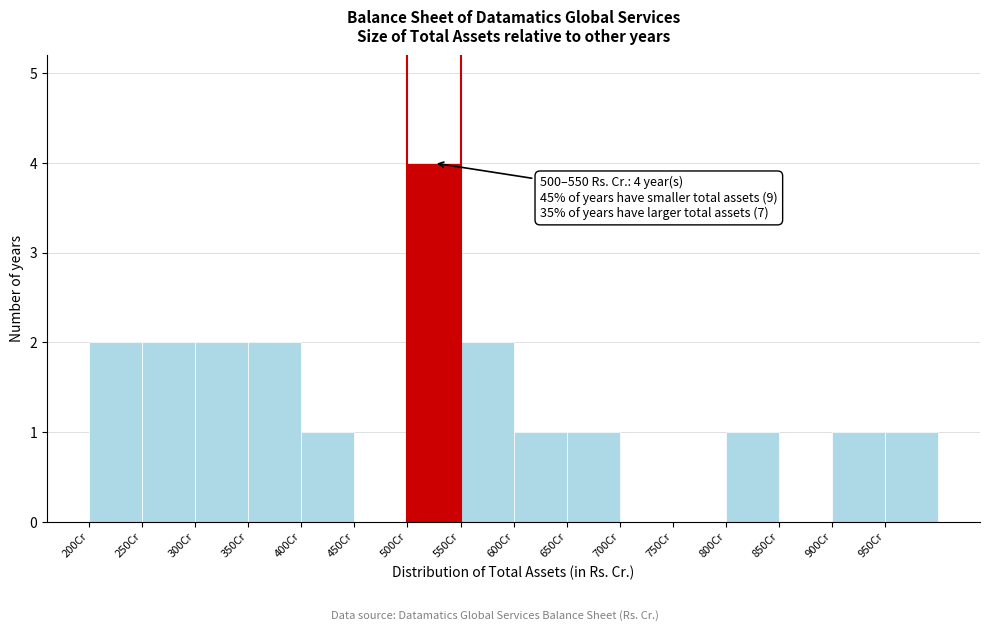

Over which range of the x-axis is the bar tallest?

500 to 550